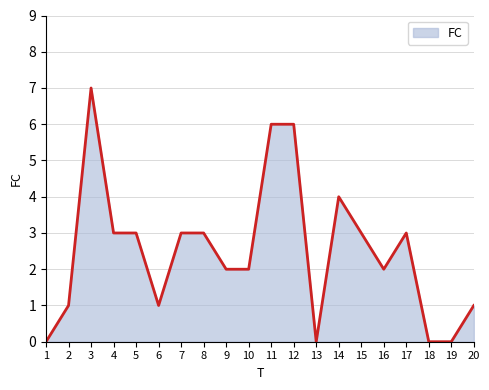

What is the difference between the values at 13 and 7?

3